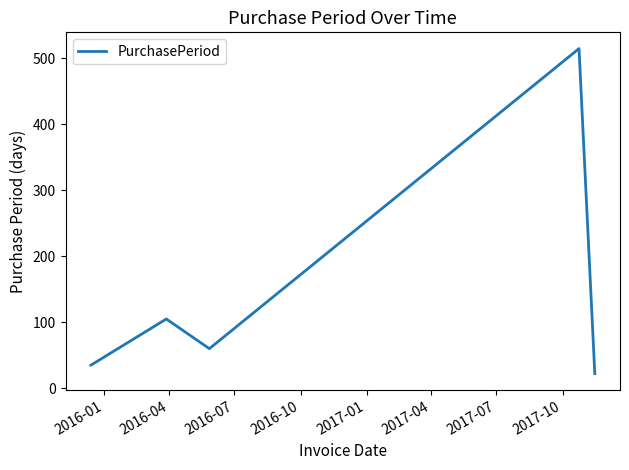

True or false: the data has more than 0 interior local peaks.

True